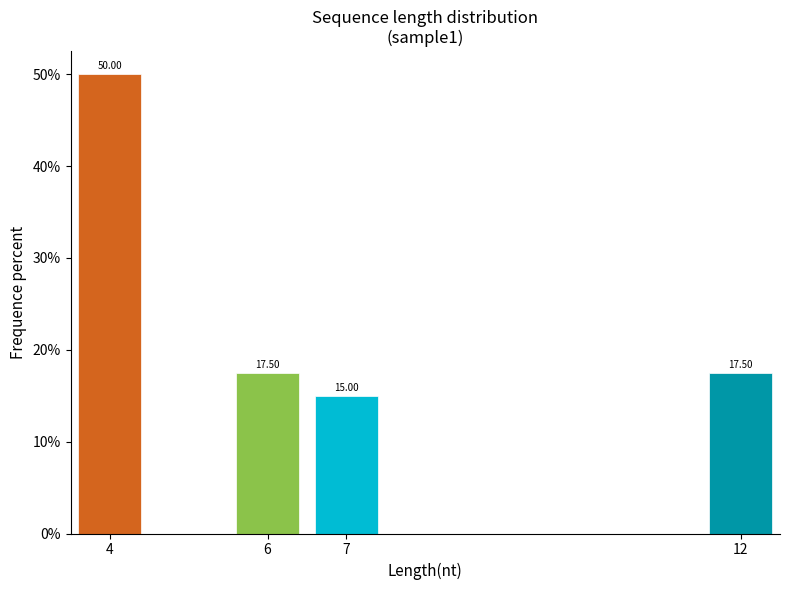

What is the difference between the maximum and second lowest values?

32.5